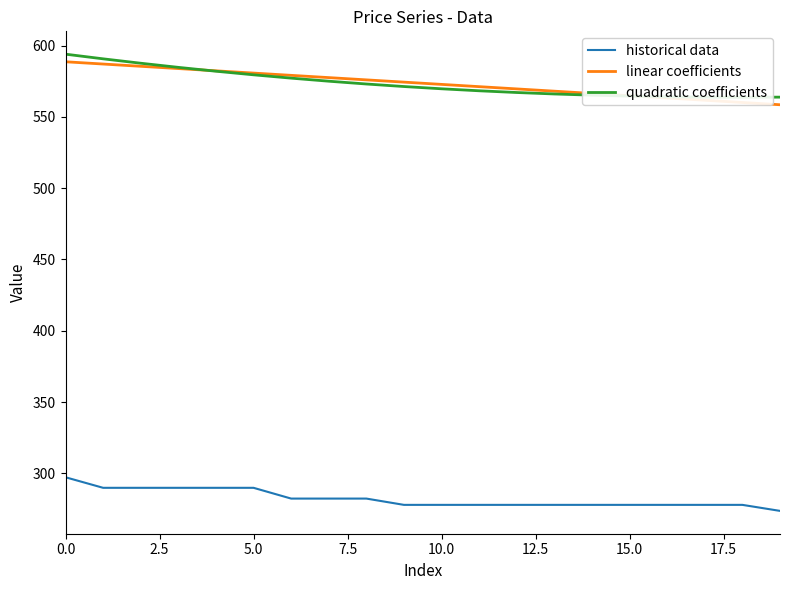

True or false: linear coefficients and historical data intersect in this chart.

False